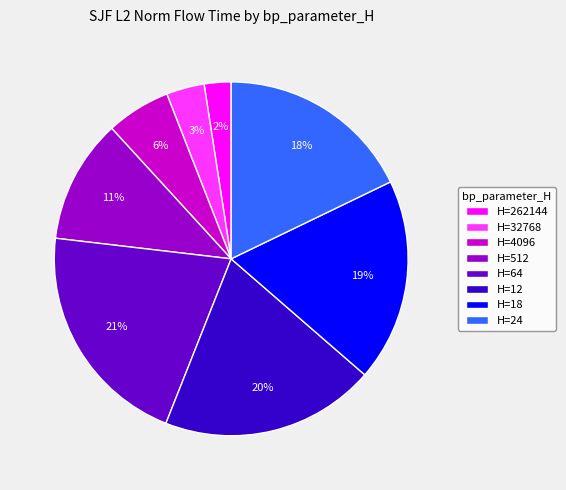

To the nearest percent, what is the average slice percentage?

12%